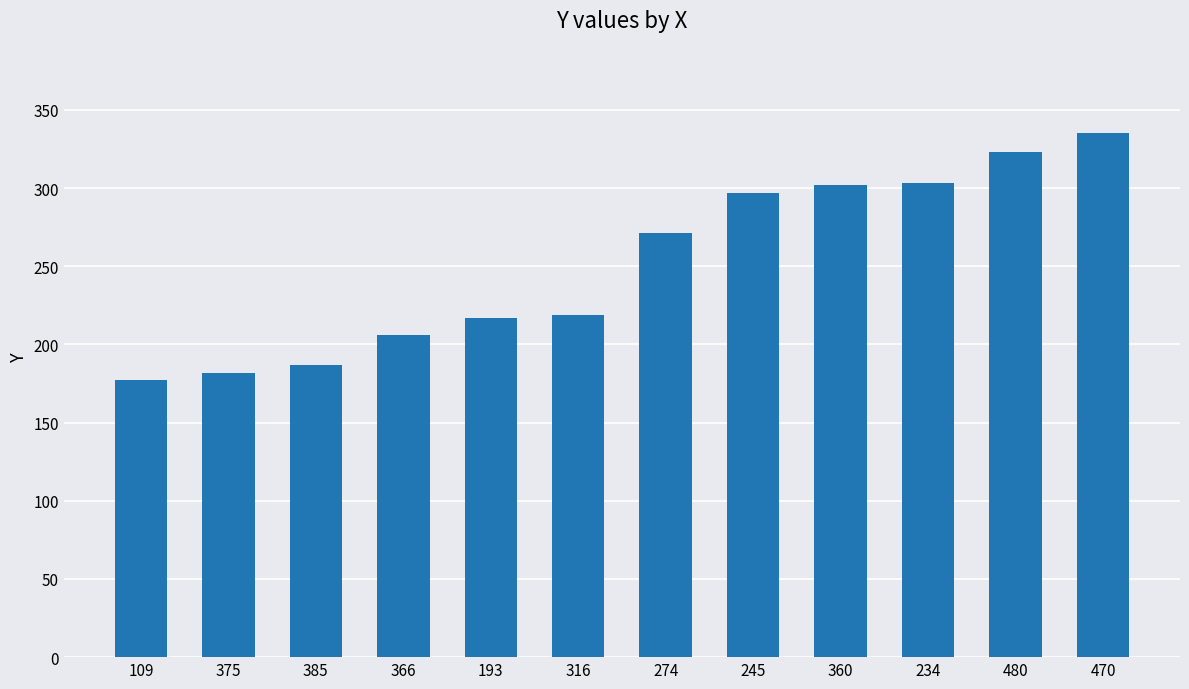

What is the average value?

252